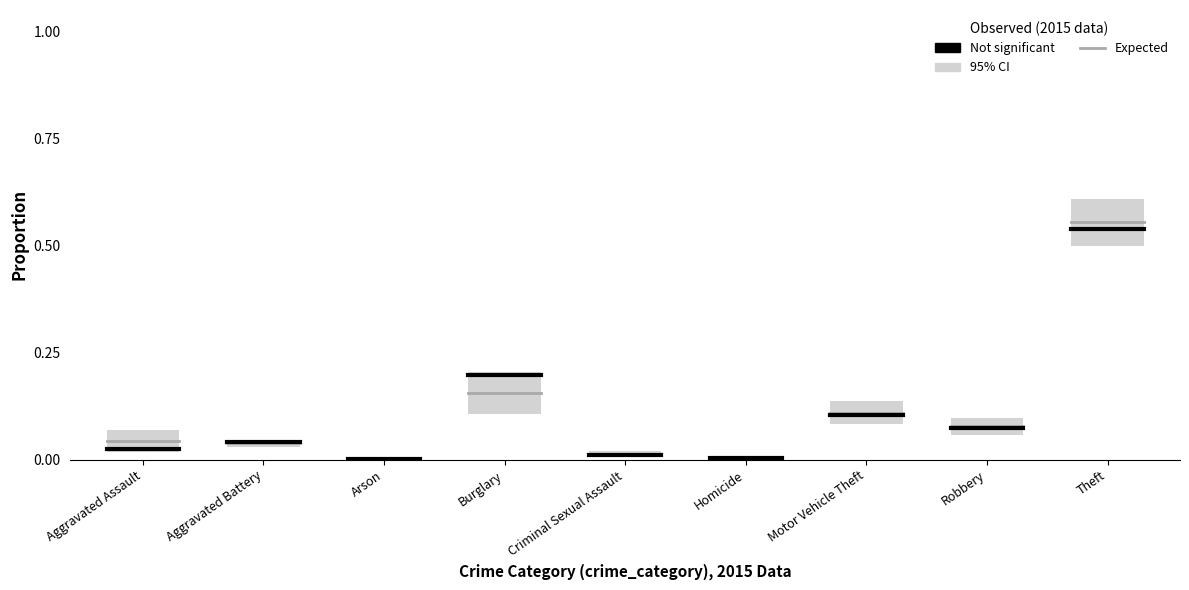

The Expected series shows 0.0 at Aggravated Battery. True or false?

False